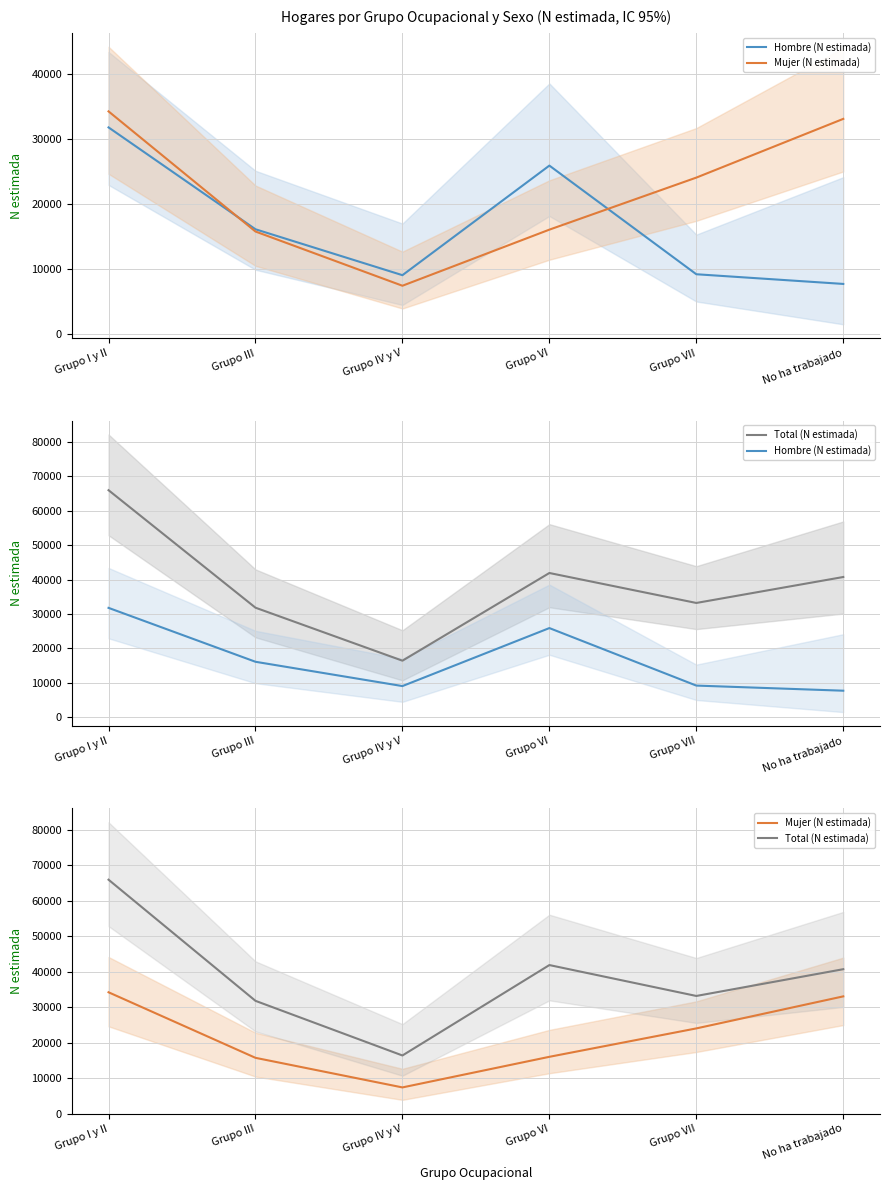

In Hombre (N estimada), how many points are higher than both neighbors (excluding endpoints)?

1